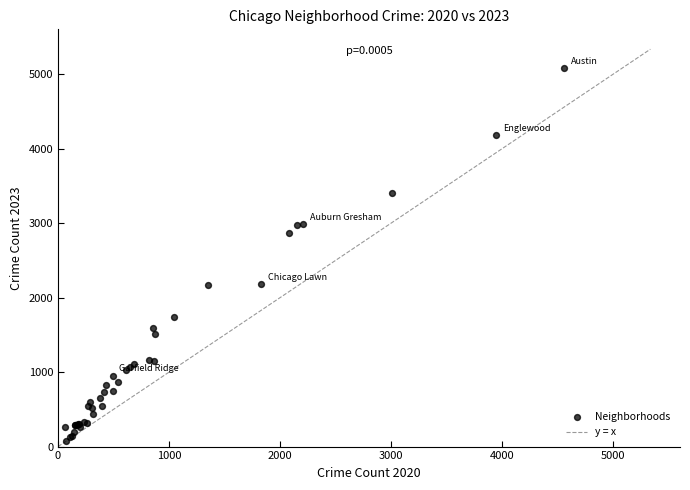

What Y value in the scatter plot is closest to 2577?

2870